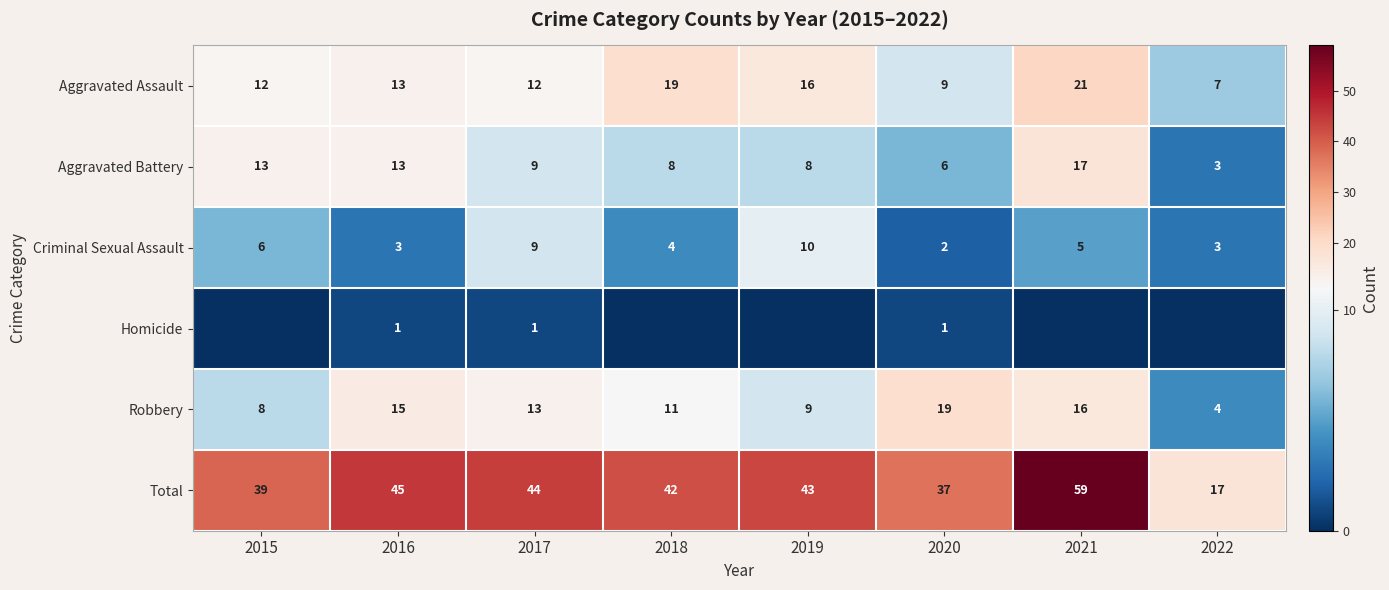

How many values in the Criminal Sexual Assault series are below 5?

4